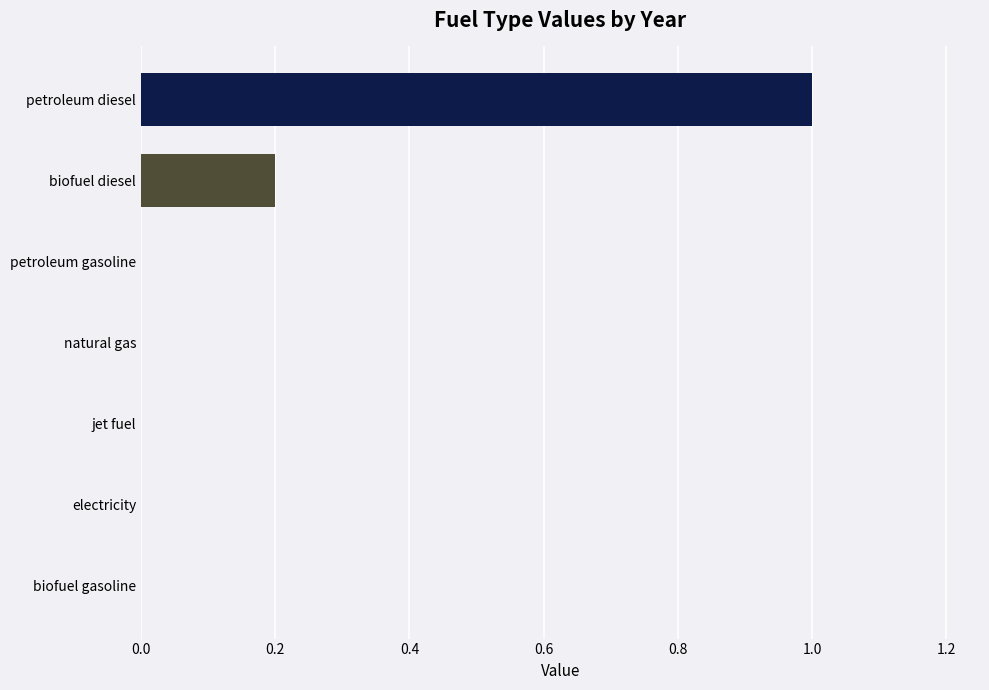

Is it true that the value at electricity is -0.7?

False